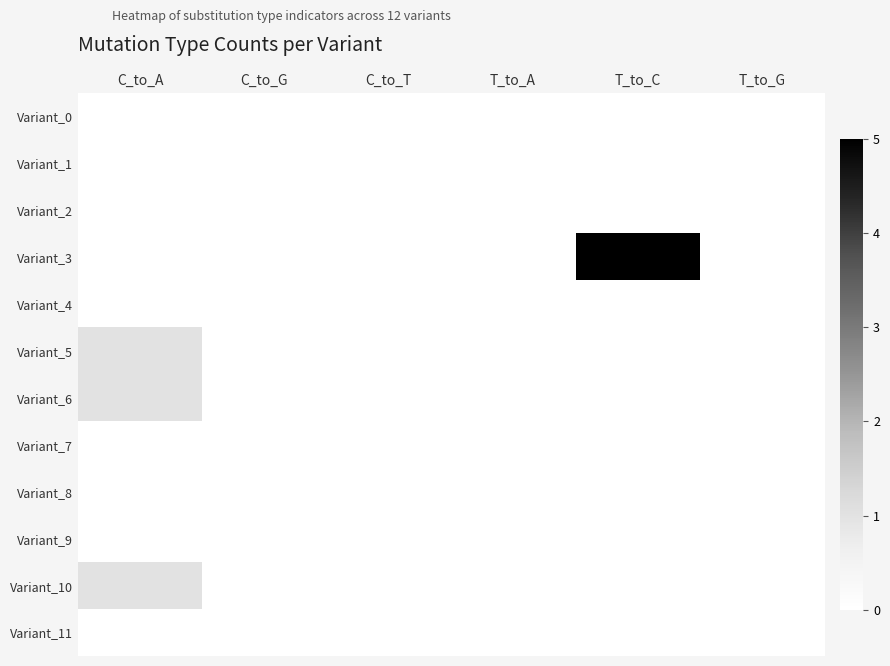

At how many categories does at least one series exceed 3?

1